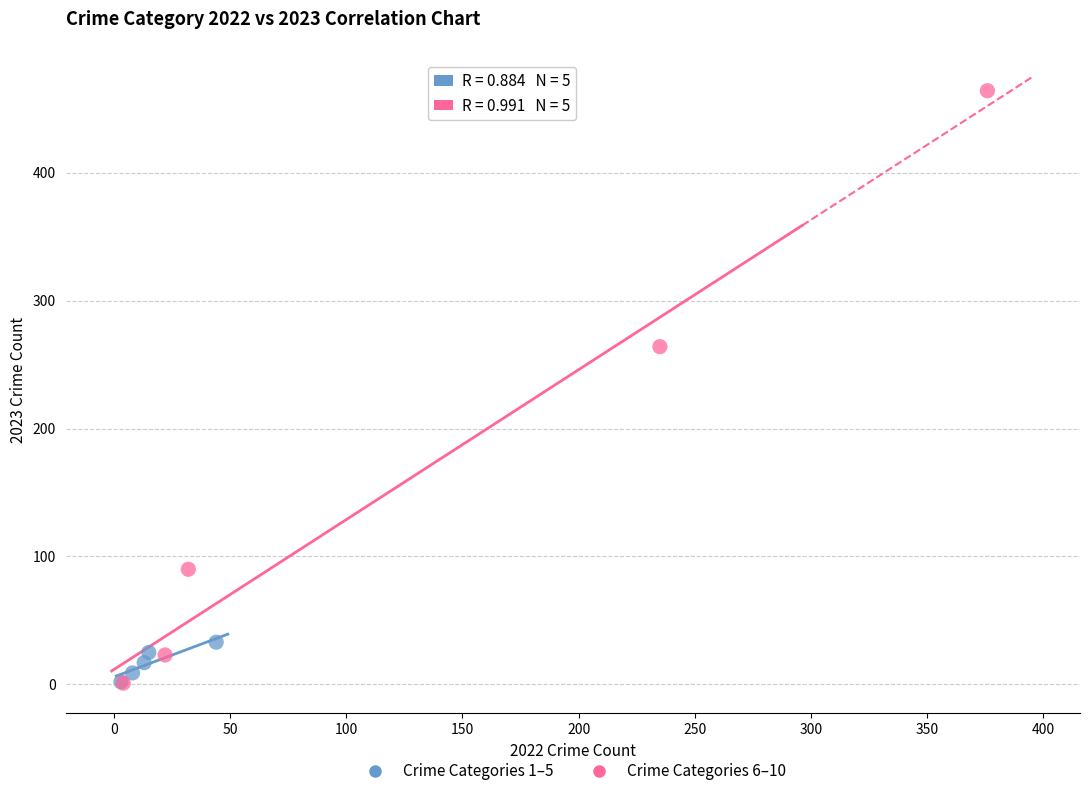

Which series has the largest Y range (max minus min)?

Crime Categories 6–10